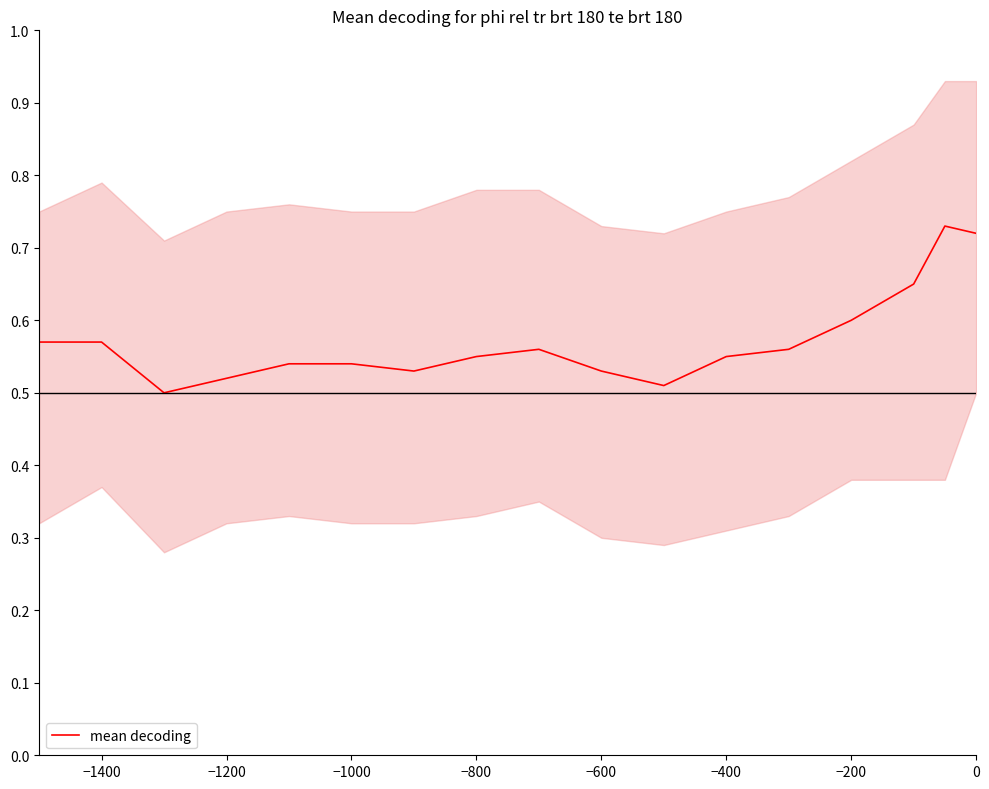

The mean decoding series shows 0.8 at −1000. True or false?

False